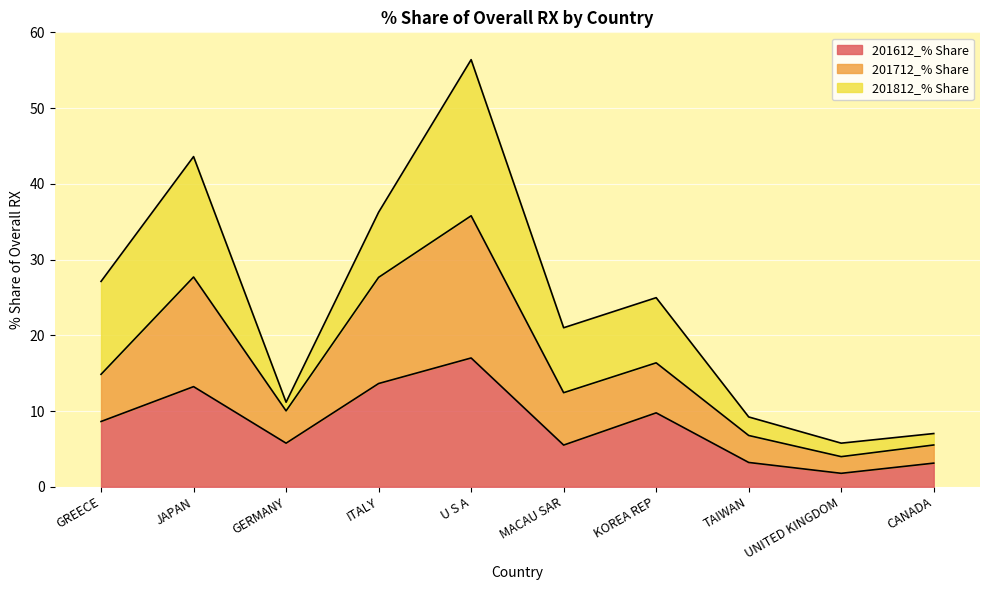

What is the difference between the maximum and second lowest values in the 201612_% Share series?

13.9